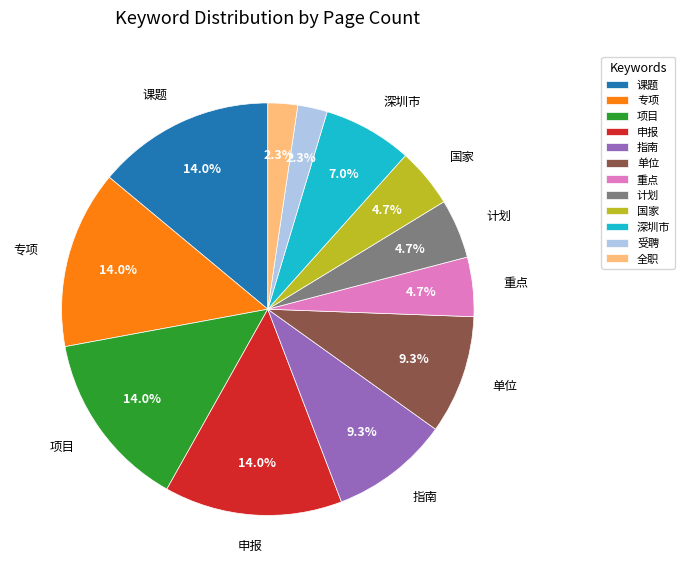

To the nearest percent, what percentage of the pie is 项目?

14%